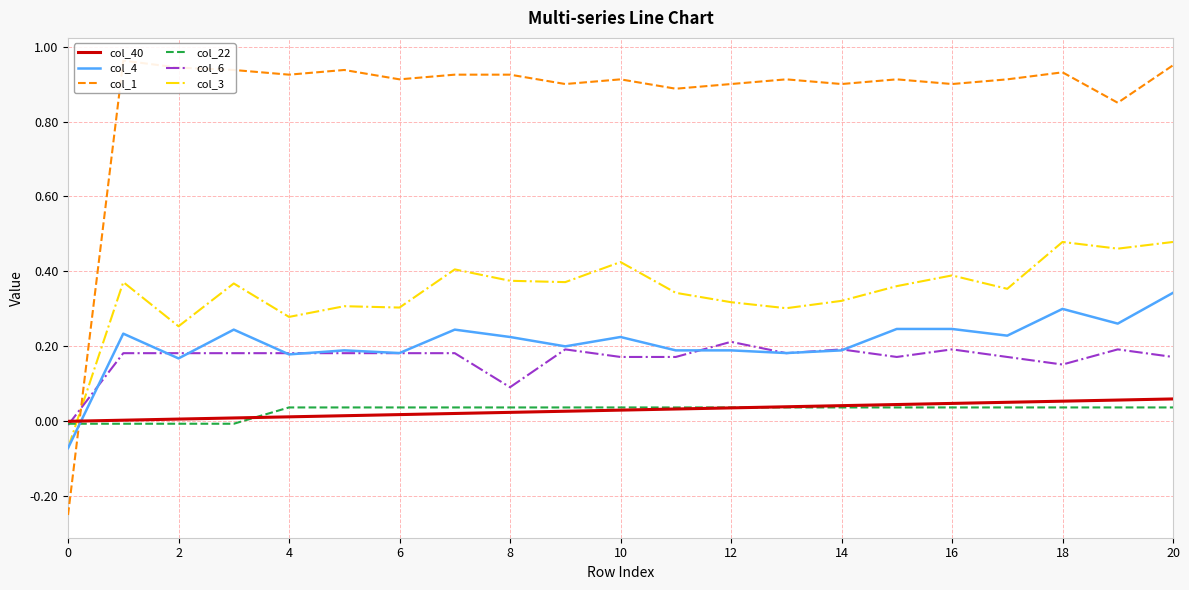

How many lines are shown in the chart?

6